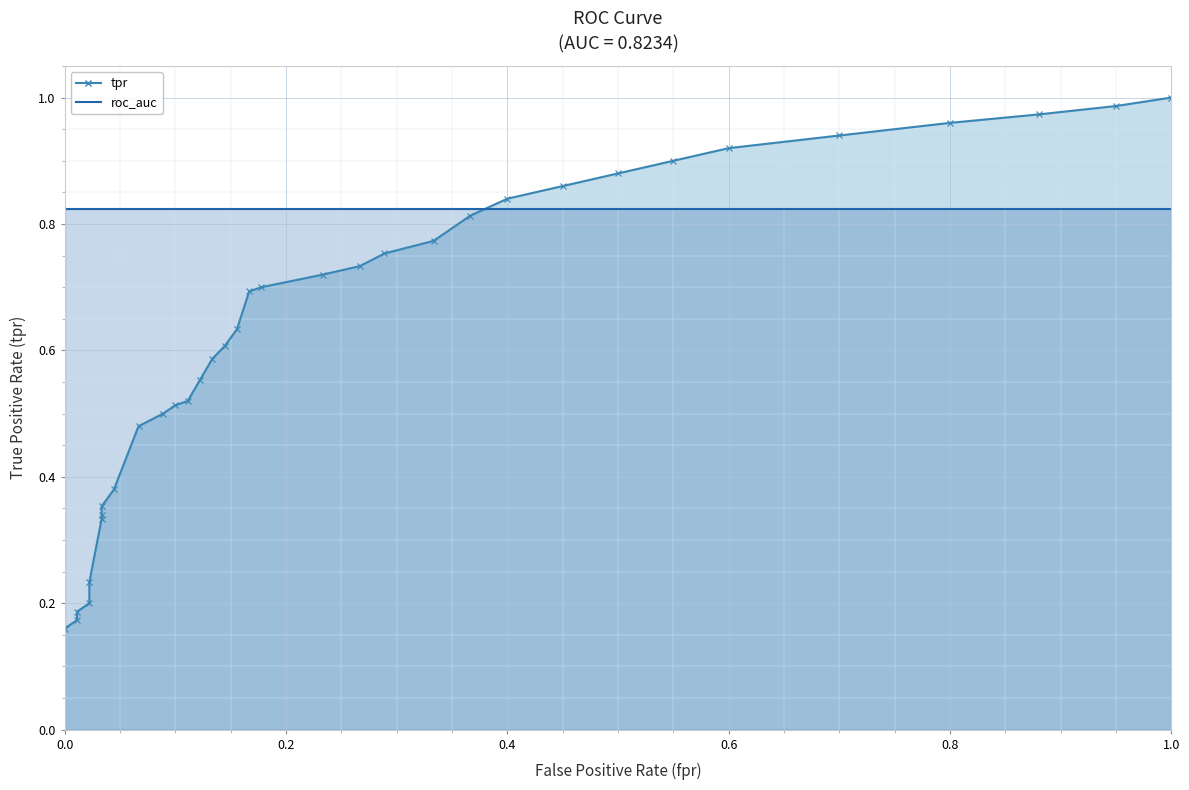

Which category has the highest value across all series?

1.0